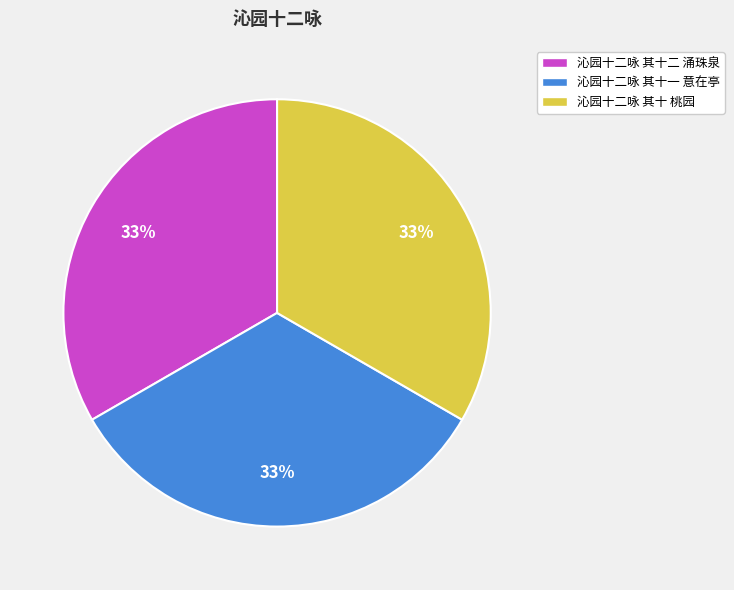

Is it true that 沁园十二咏 其十一 意在亭 is 42% of the pie?

False